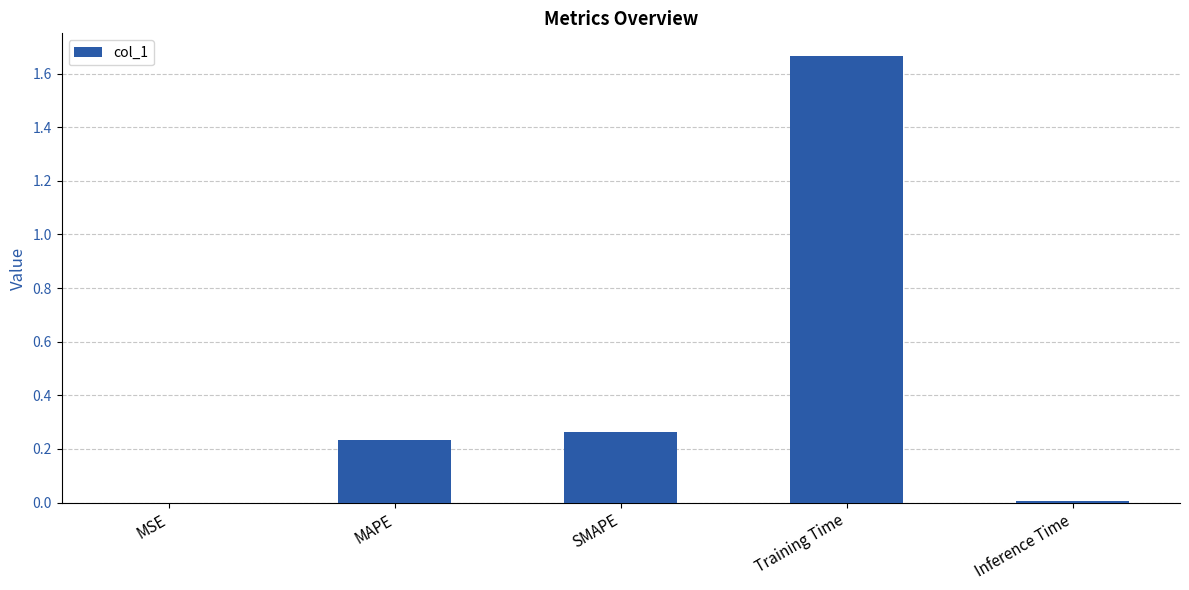

Is it true that the value at SMAPE is 0.4?

False